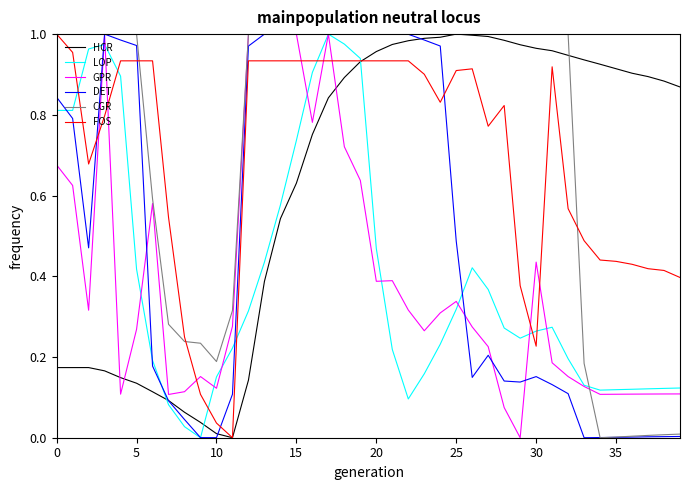

After their last crossing, which series has the higher values: DET or FOS?

FOS